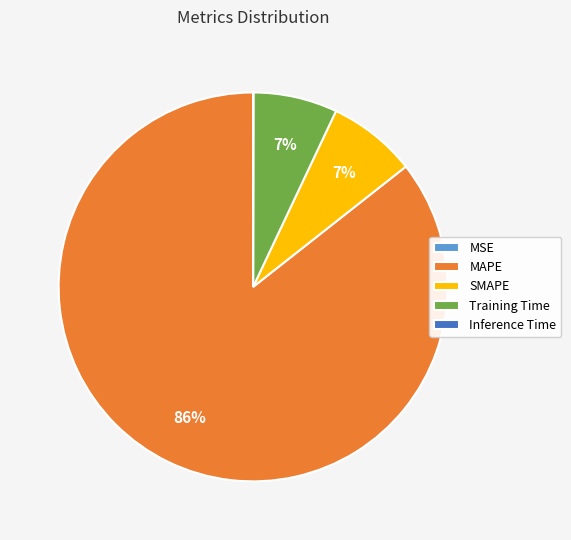

True or false: MAPE accounts for 86% of the total.

True